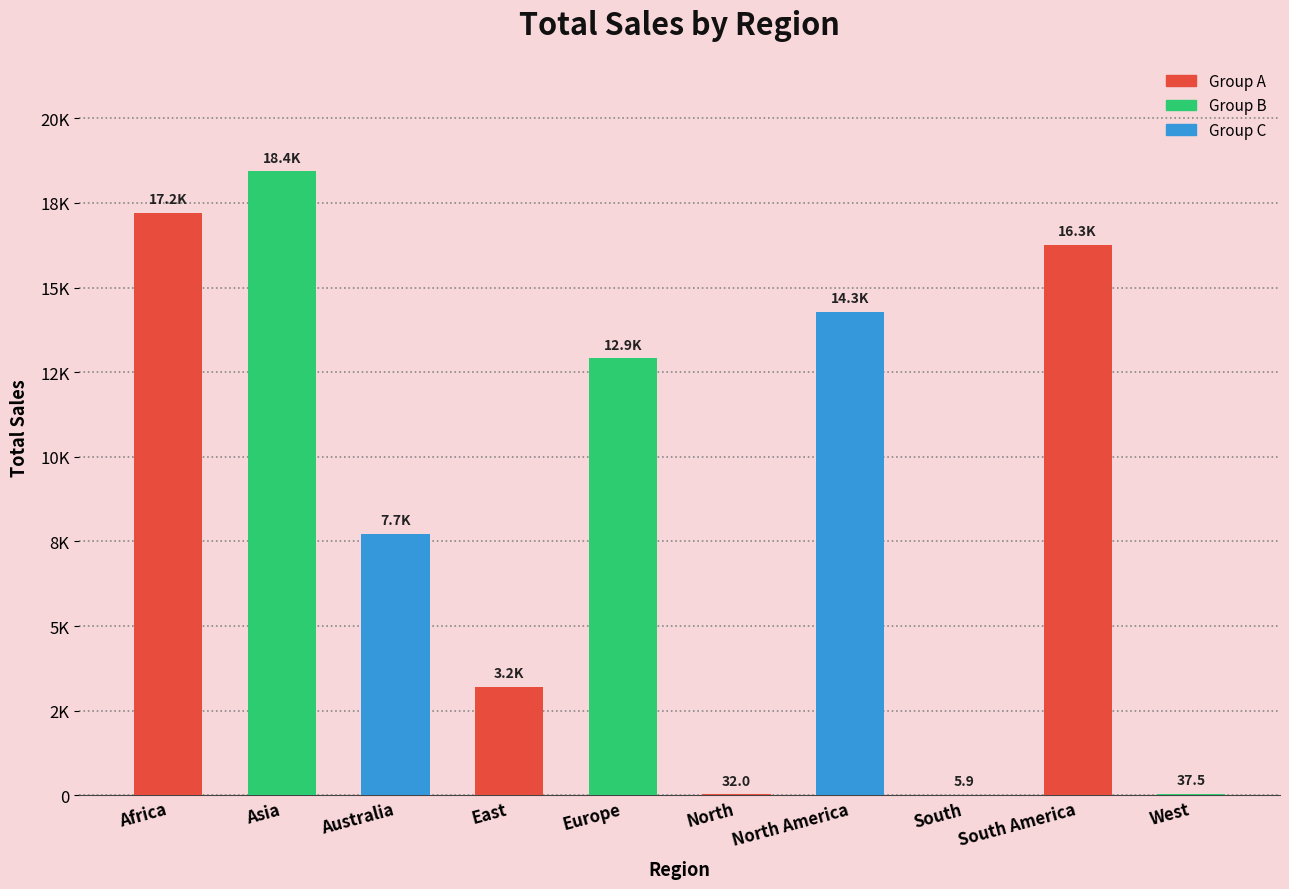

What is the average value?

9009.8